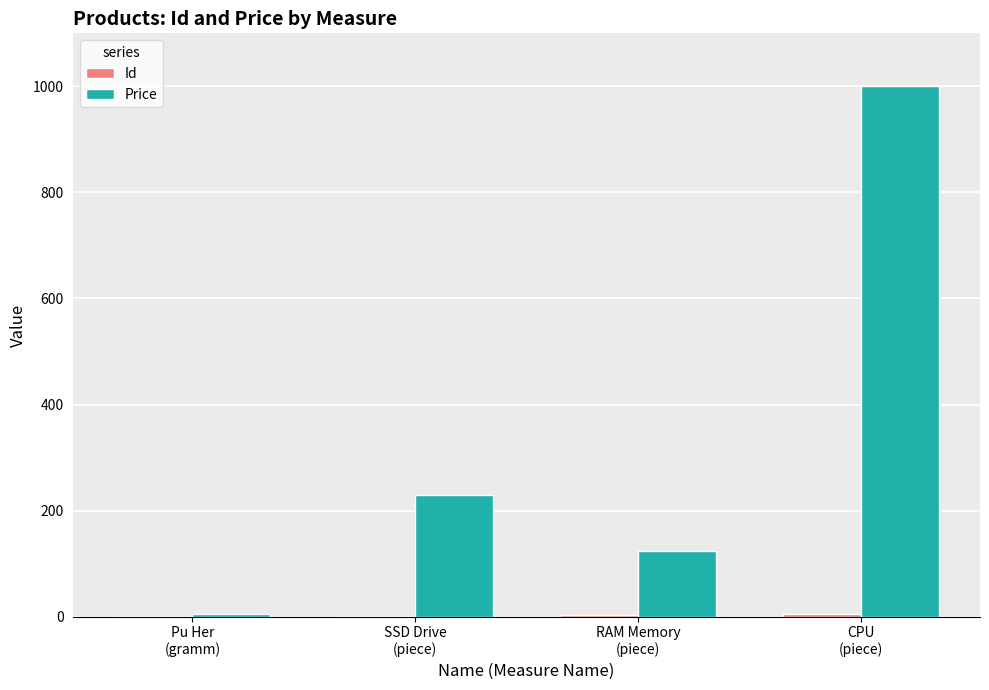

Which series has the largest total across all categories?

Price